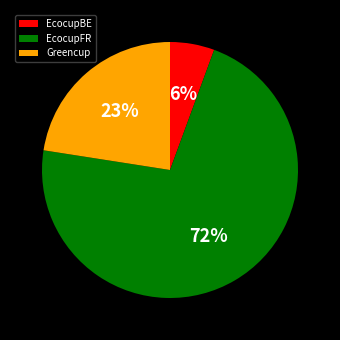

Which category accounts for the majority?

EcocupFR